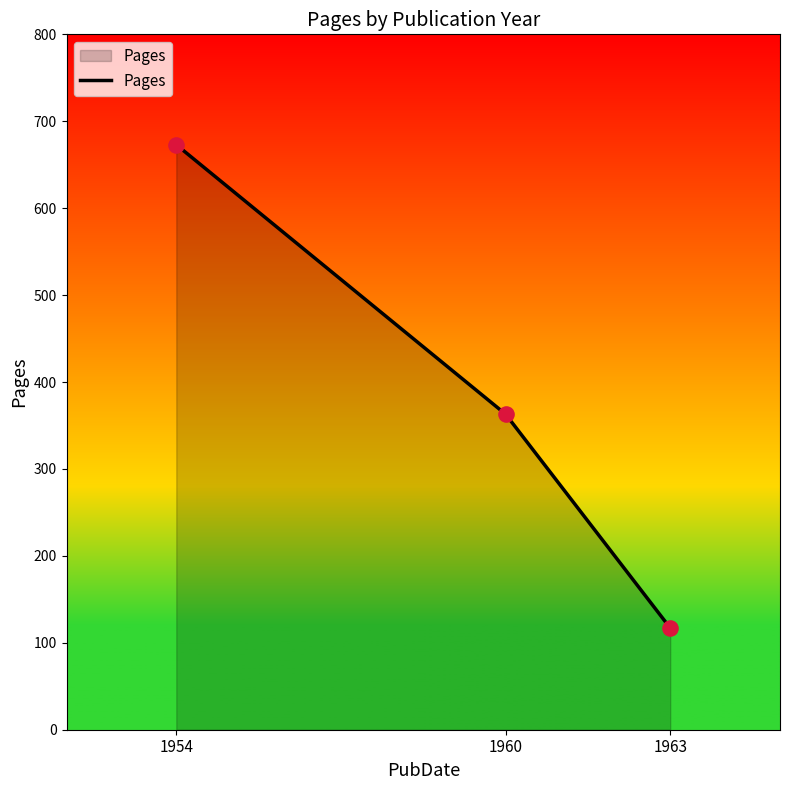

What is the change in value from 1954 to 1963?

-556